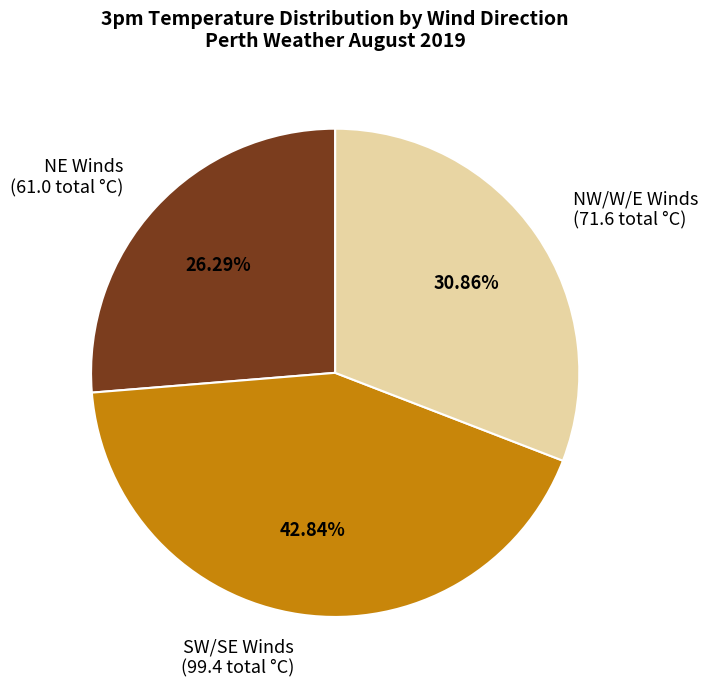

Is the sum of NE Winds (61.0 total °C) and SW/SE Winds (99.4 total °C) greater than half?

Yes